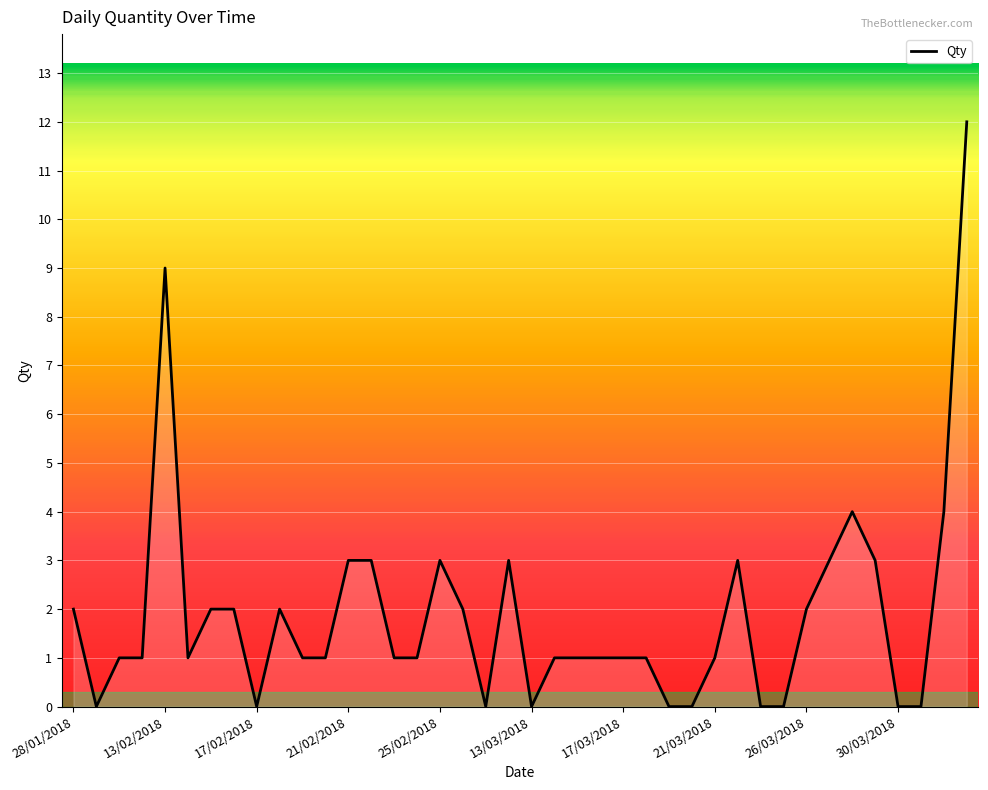

What is the difference between the maximum and minimum values?

12